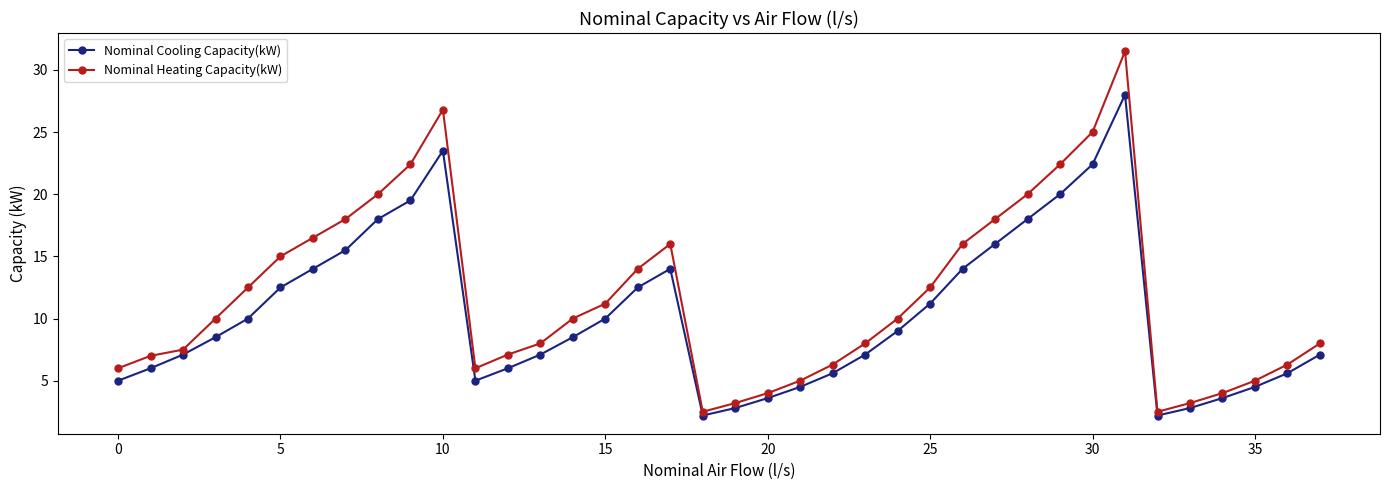

Which series has the largest range (max minus min)?

Nominal Heating Capacity(kW)